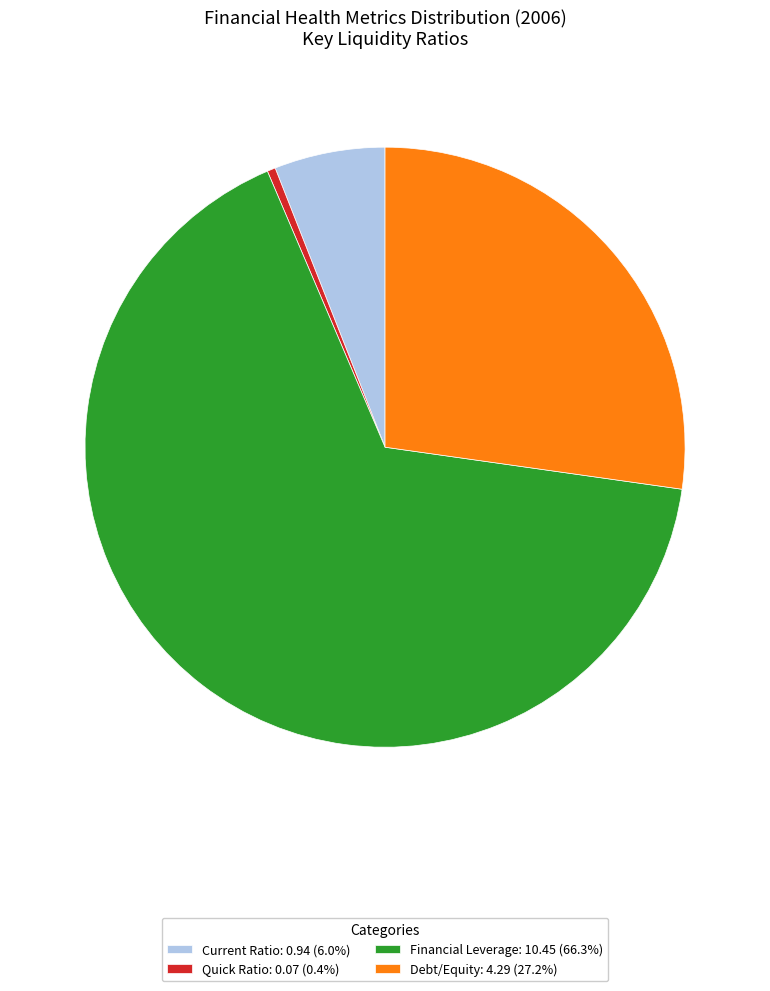

Is there any slice that represents more than half of the pie?

Yes